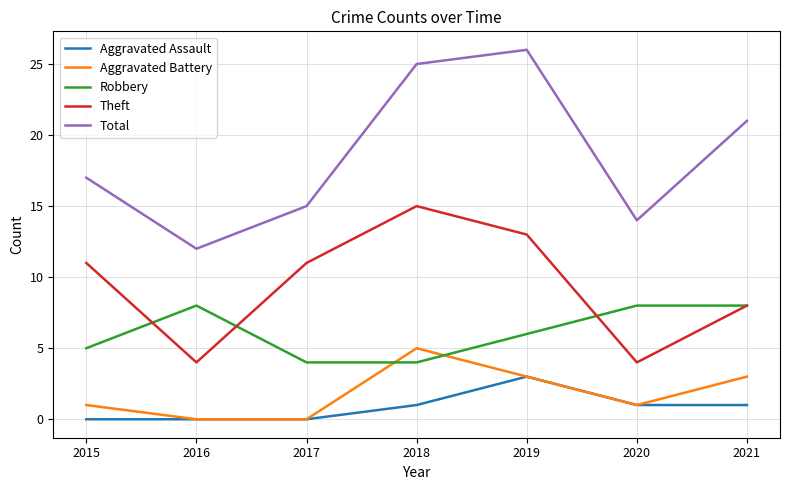

Is it true that Robbery equals 5 at 2020?

False